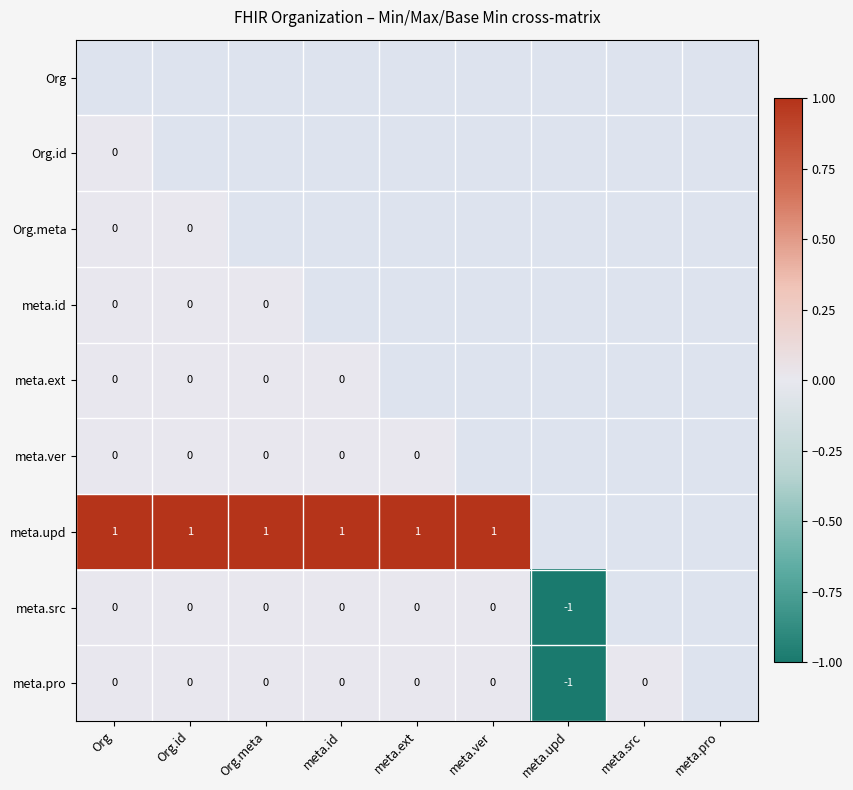

At which label does Org reach its peak?

Org